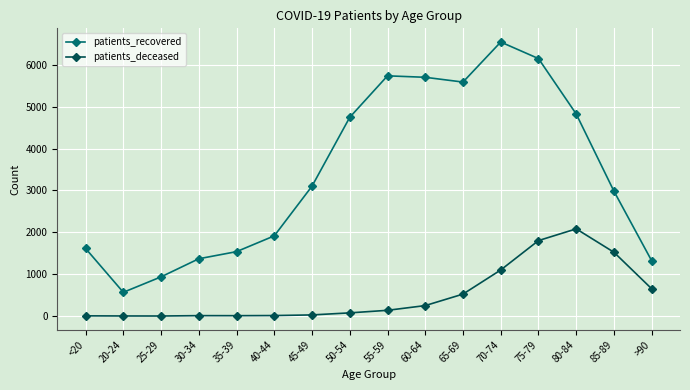

What are all the series names shown in the legend?

patients_recovered, patients_deceased